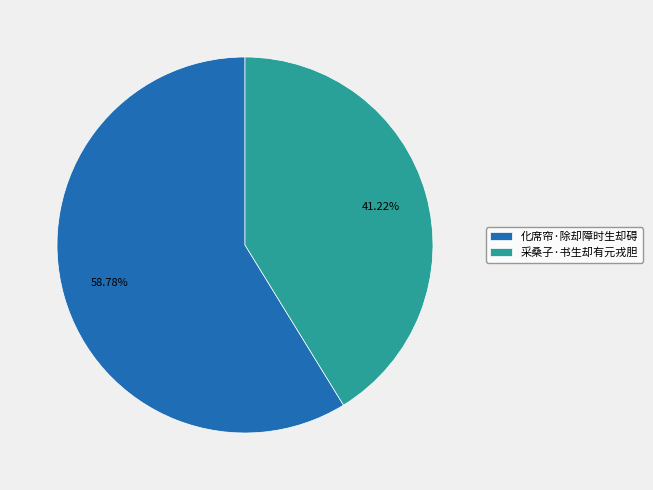

To the nearest percent, what is the difference between the largest and smallest slice percentages?

18%